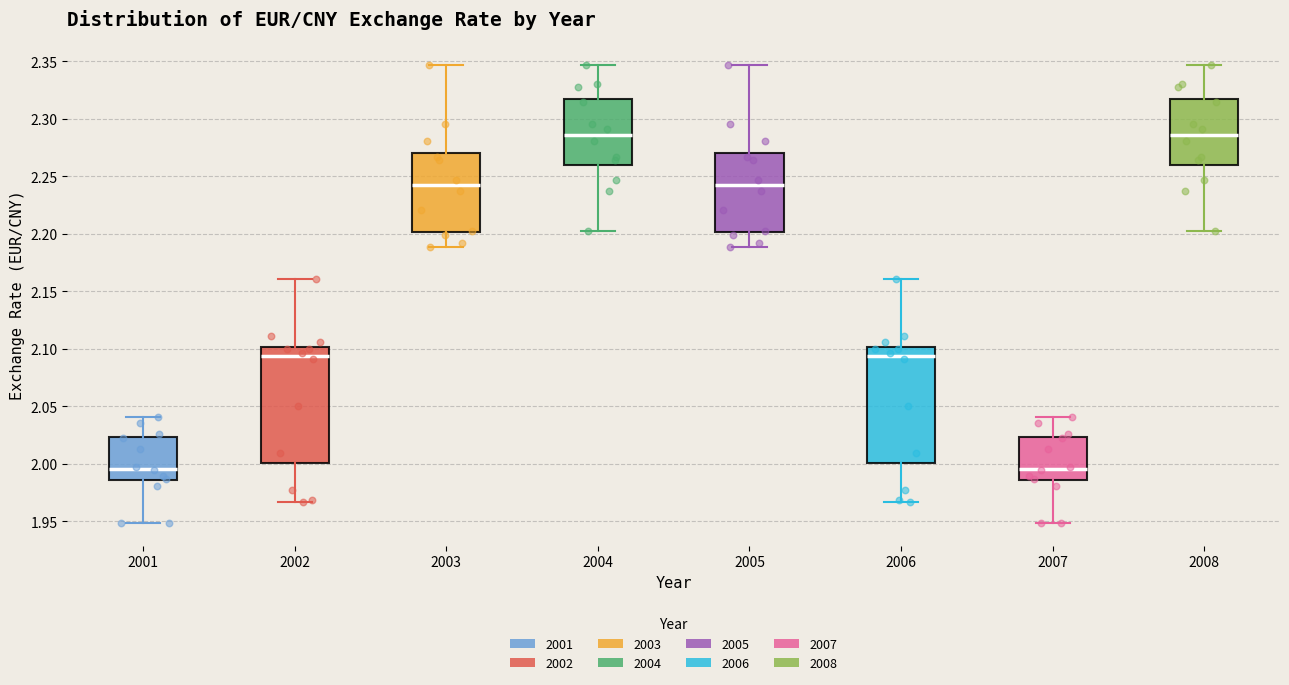

Reading left to right, read every box against the y-axis: the position of its median line, the range the box covers, and the ends of its whiskers. The values are not printed on the chart, so give them approximately, as read against the axis.

2001: median 1.995, box 1.985 to 2.025, whiskers 1.950 to 2.040
2002: median 2.095, box 2.000 to 2.100, whiskers 1.965 to 2.160
2003: median 2.240, box 2.200 to 2.270, whiskers 2.190 to 2.345
2004: median 2.285, box 2.260 to 2.320, whiskers 2.200 to 2.345
2005: median 2.240, box 2.200 to 2.270, whiskers 2.190 to 2.345
2006: median 2.095, box 2.000 to 2.100, whiskers 1.965 to 2.160
2007: median 1.995, box 1.985 to 2.025, whiskers 1.950 to 2.040
2008: median 2.285, box 2.260 to 2.320, whiskers 2.200 to 2.345